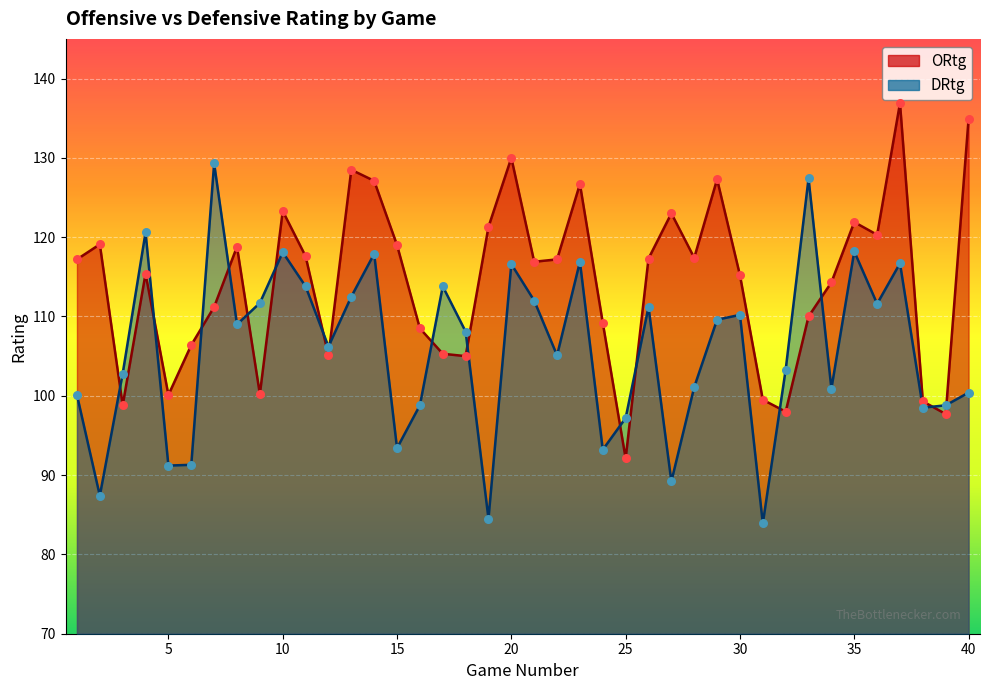

Which series has the largest Y range (max minus min)?

DRtg